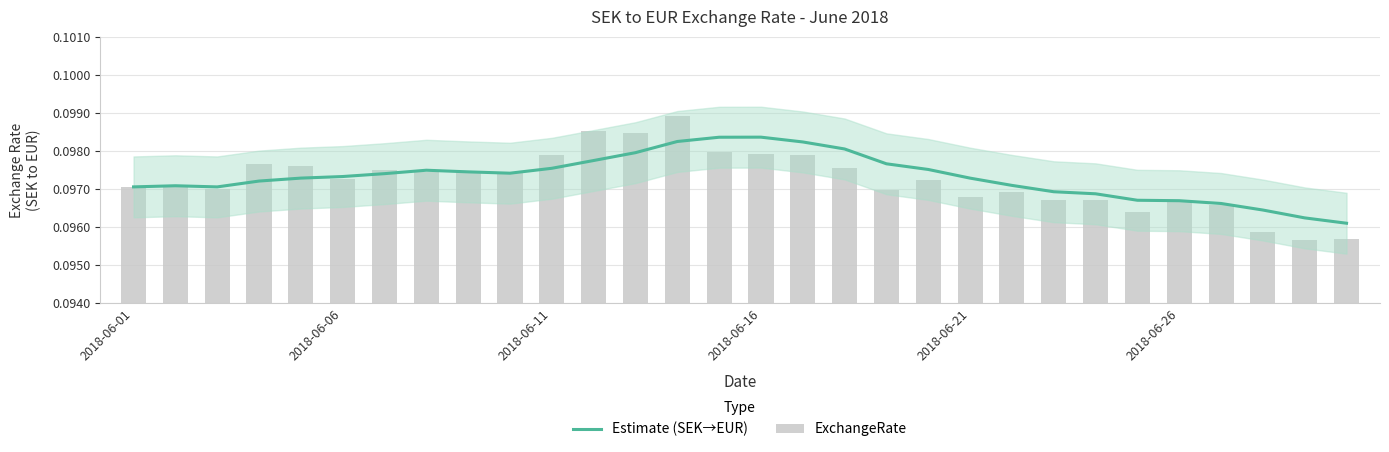

What are all the series names shown in the legend?

Estimate (SEK→EUR), ExchangeRate